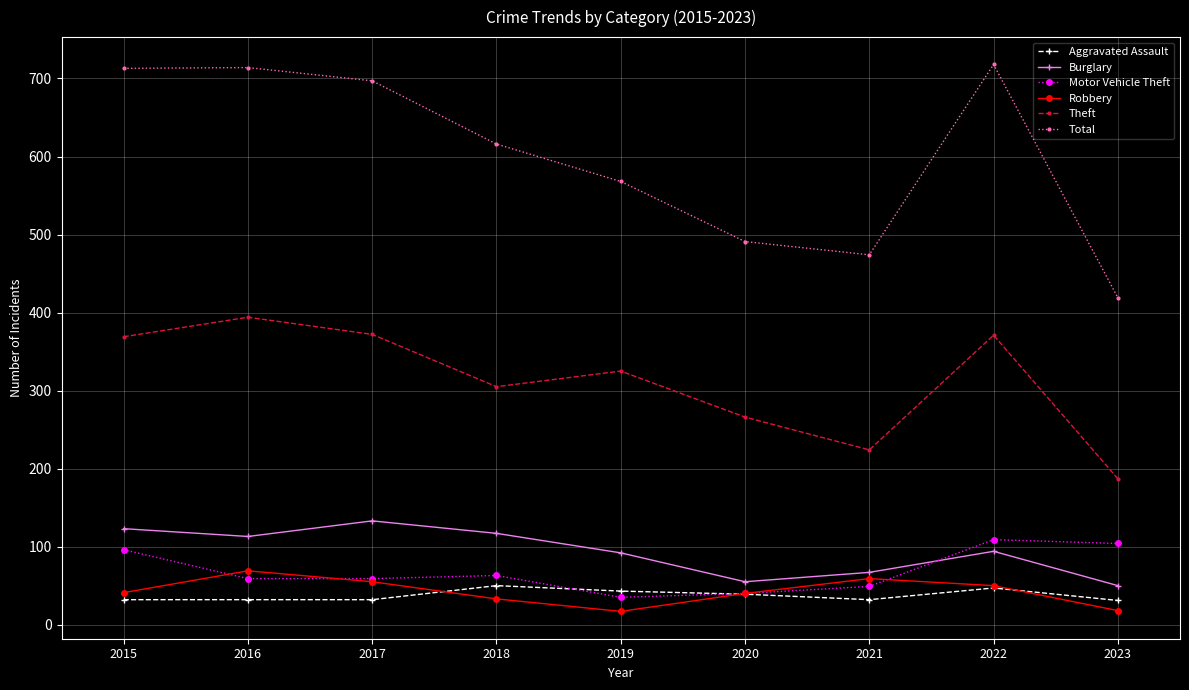

What is the difference between the maximum and minimum values in the Aggravated Assault series?

19